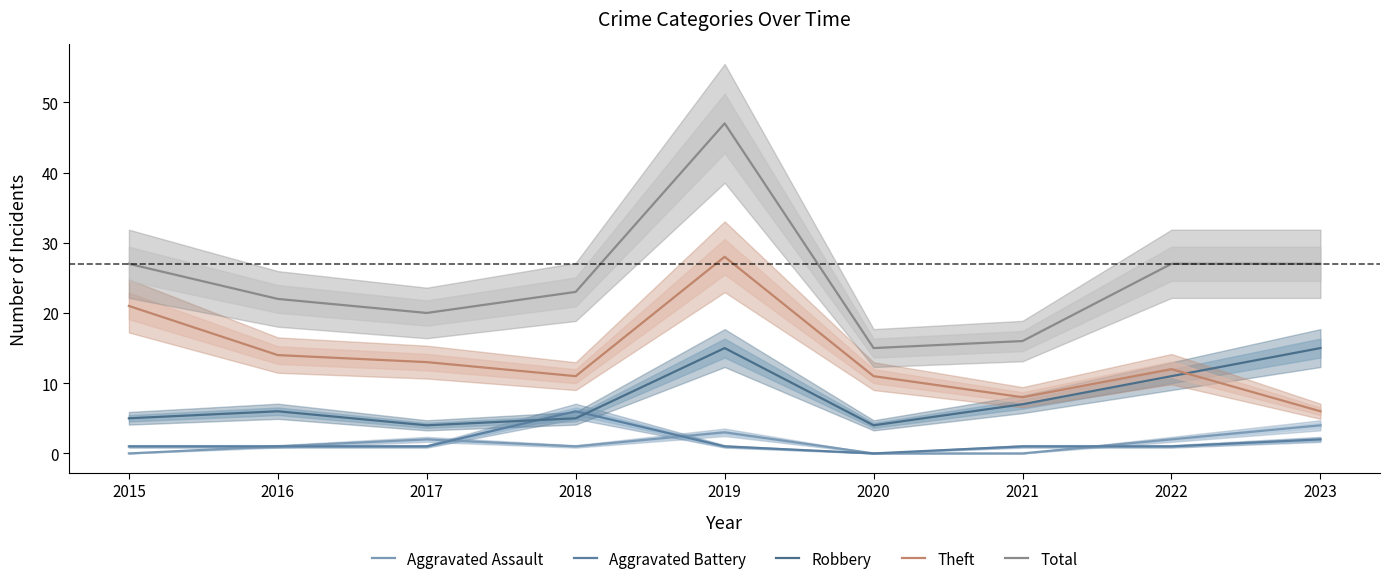

How many interior local peaks does the Aggravated Battery series have?

1